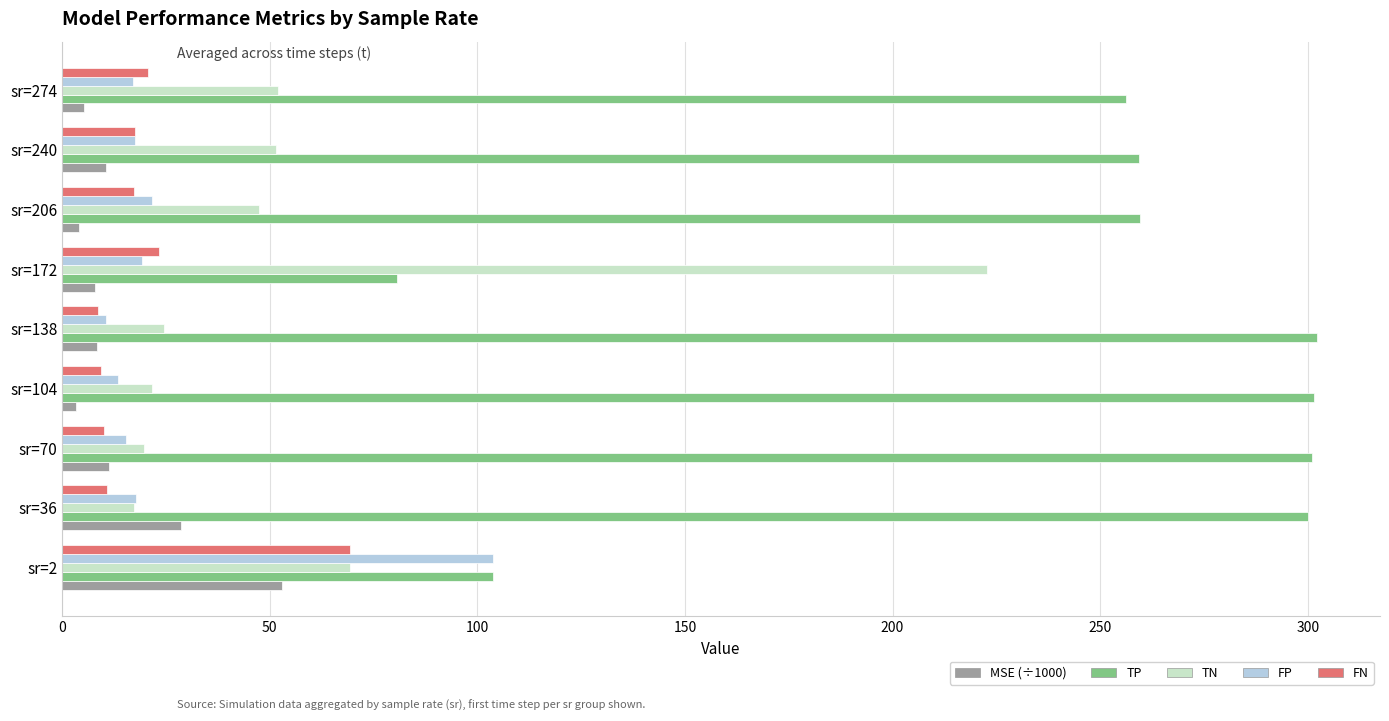

Rank the series by their maximum value, from lowest to highest.

MSE (÷1000), FN, FP, TN, TP